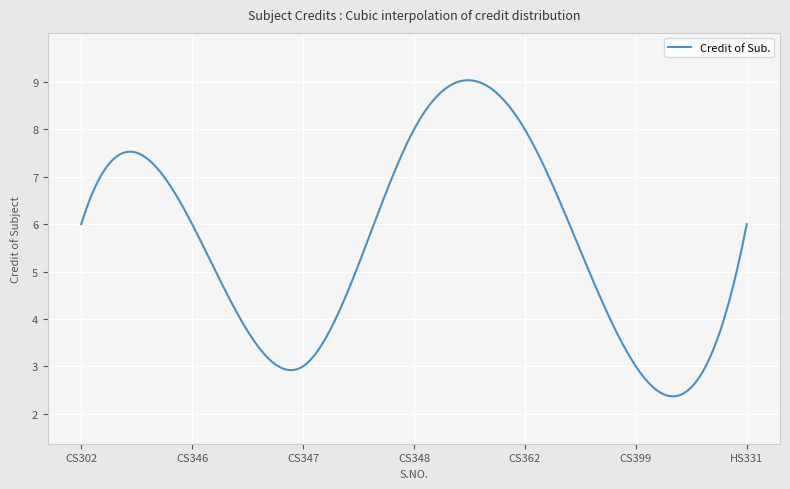

What is the minimum value shown in the chart?

2.4